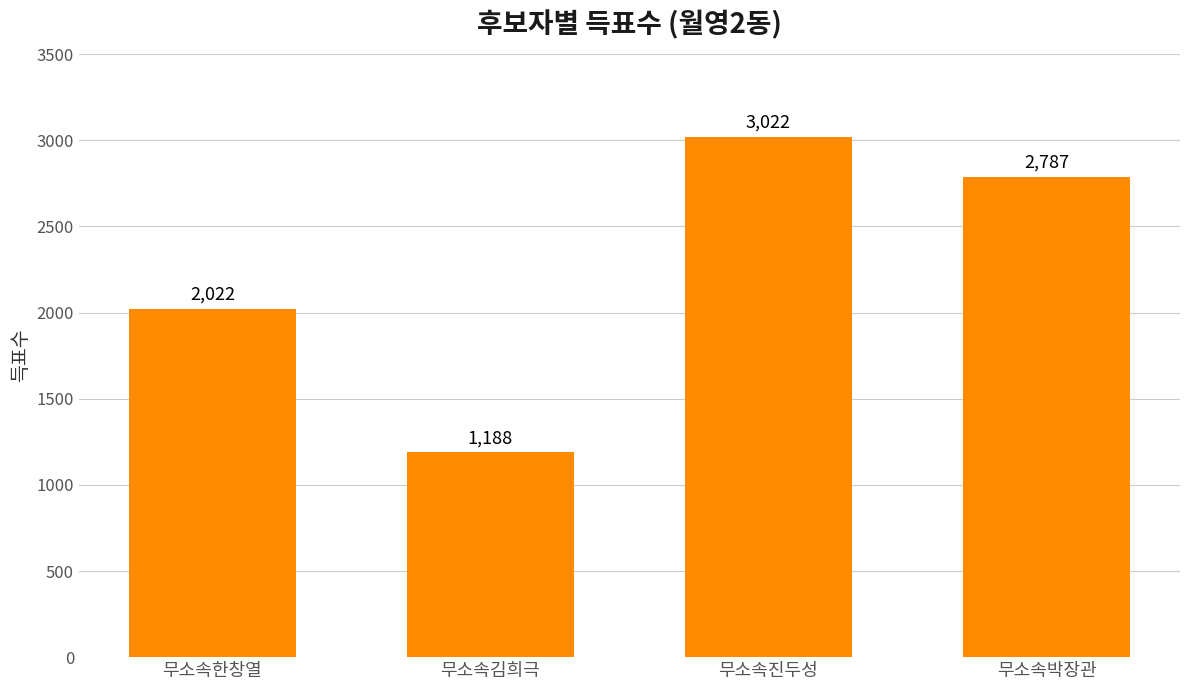

What is the minimum value shown in the chart?

1188